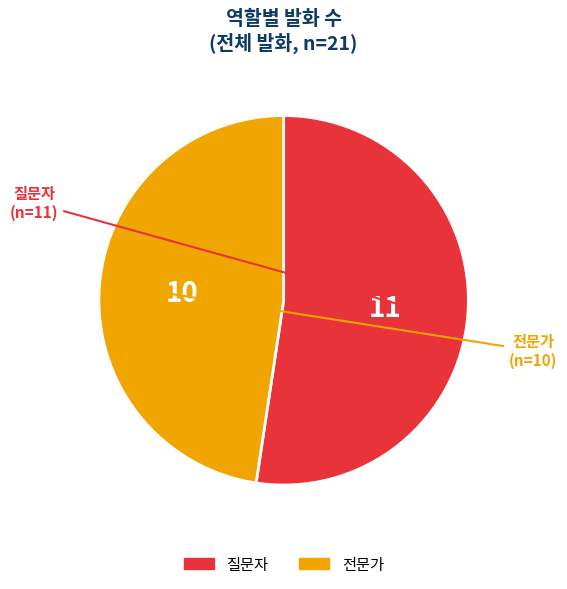

Is it true that 전문가 is 62% of the pie?

False